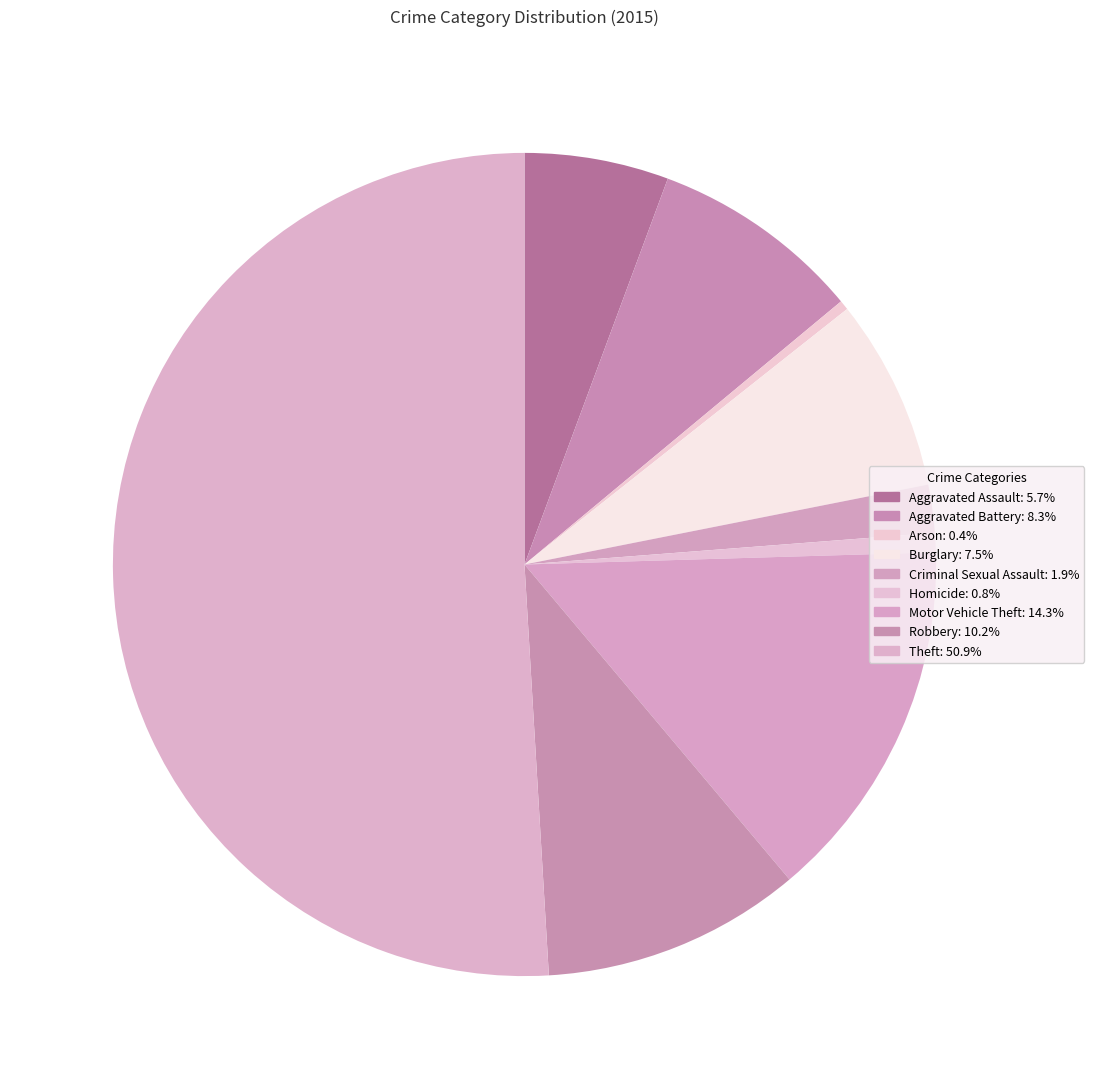

How many segments does this pie chart have?

9